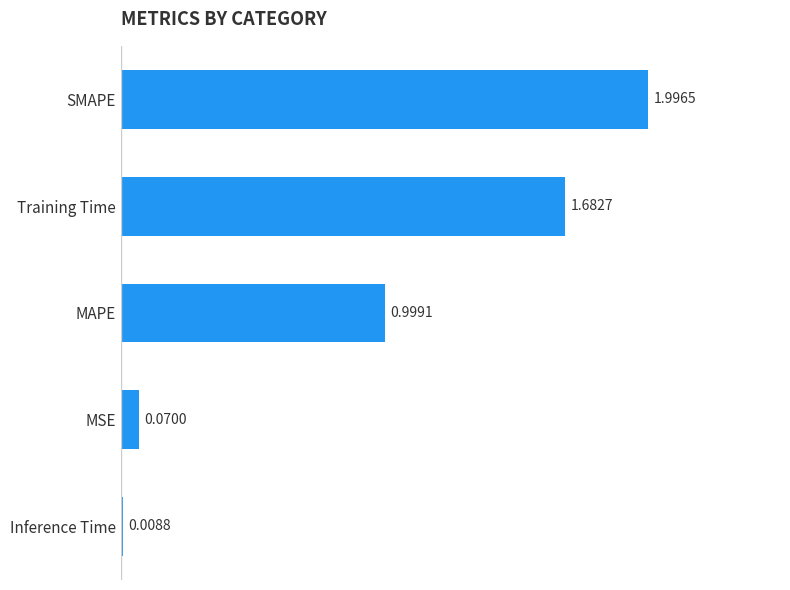

Which has a higher value, Inference Time or MAPE?

MAPE